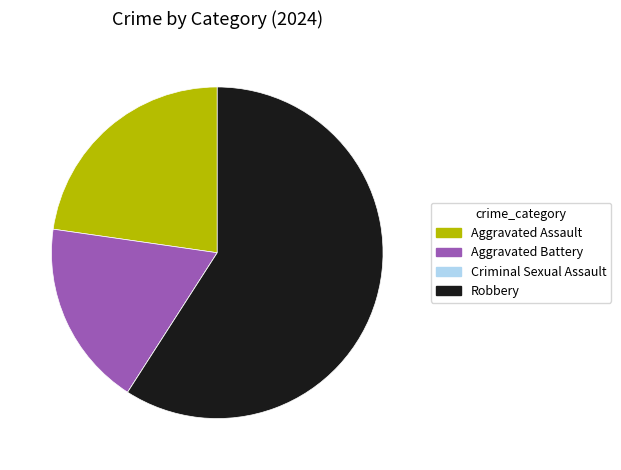

True or false: Robbery accounts for 59% of the total.

True